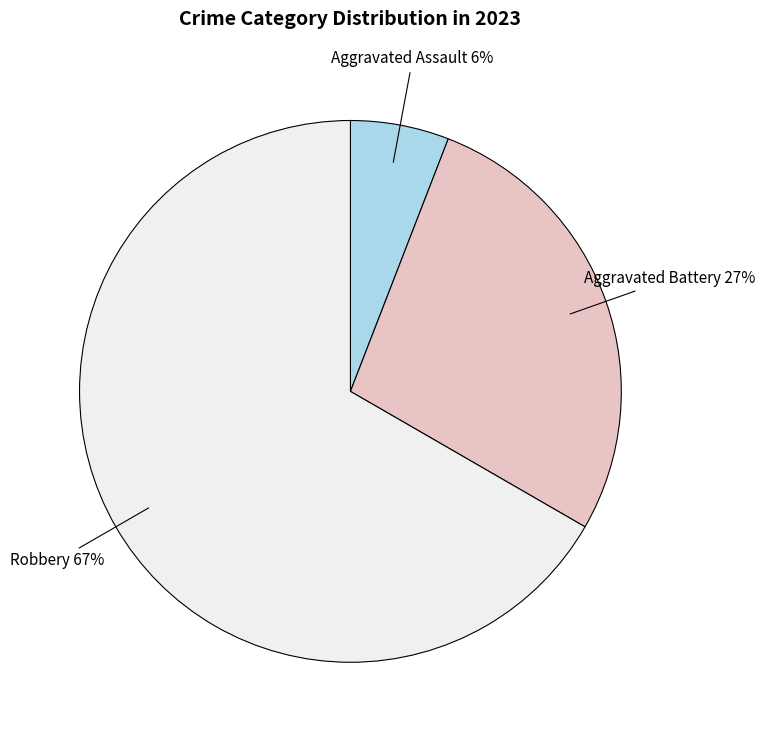

Is there any slice that represents more than half of the pie?

Yes